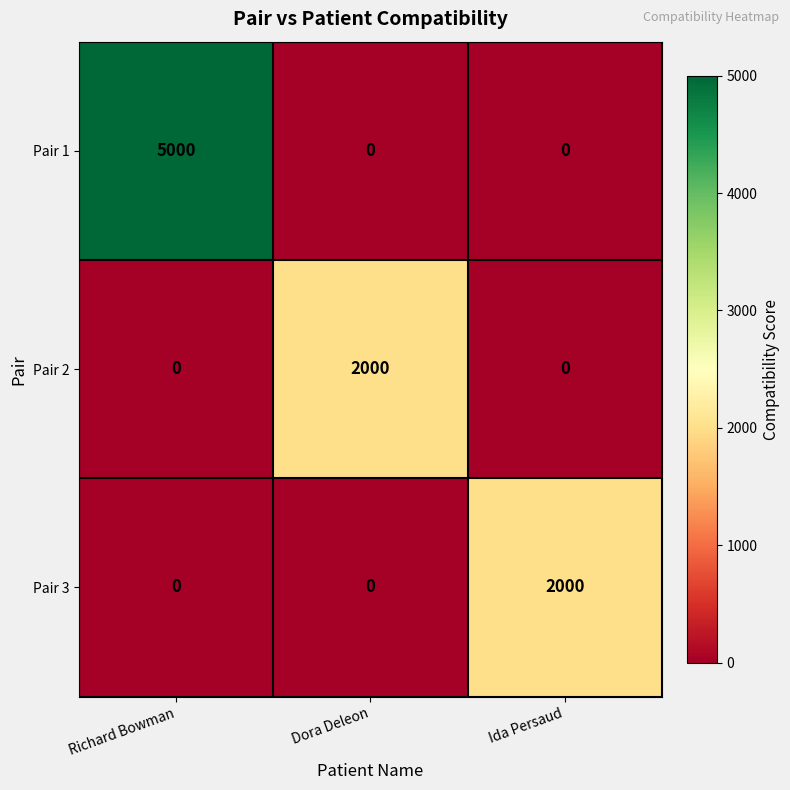

Which label corresponds to the largest value in the chart?

Richard Bowman